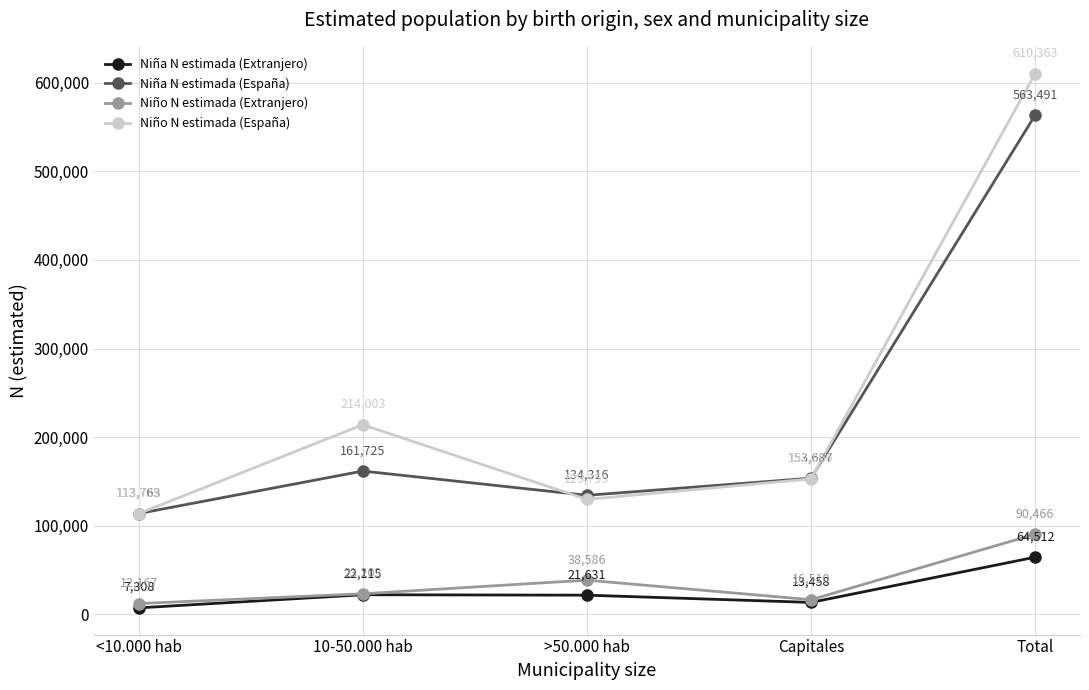

At which category is the sum across all series the highest?

Total